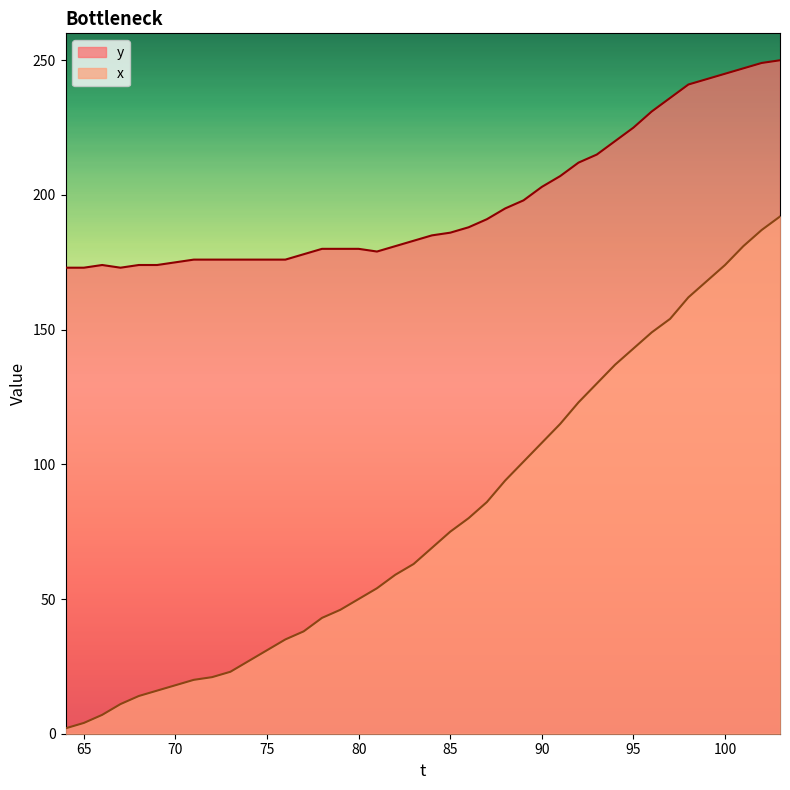

Rank the series by their average value, from lowest to highest.

x, y